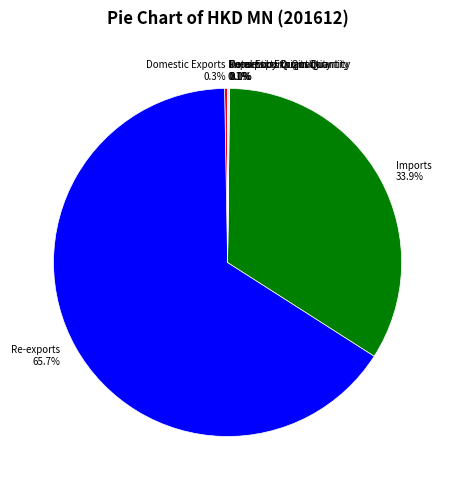

Does any single category account for the majority?

Yes